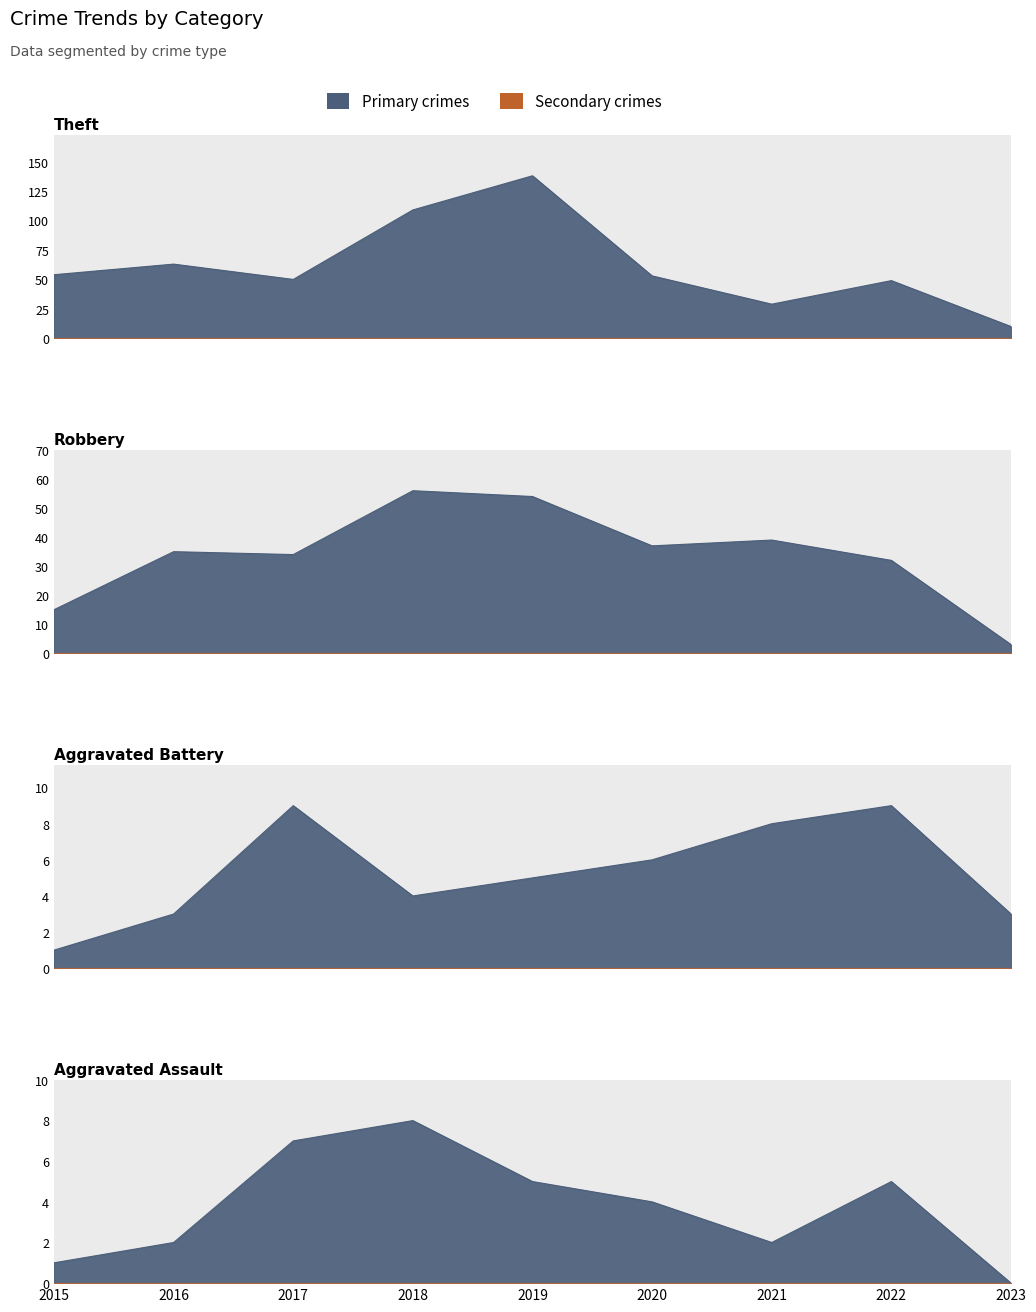

How many interior local peaks does the Robbery series have?

3